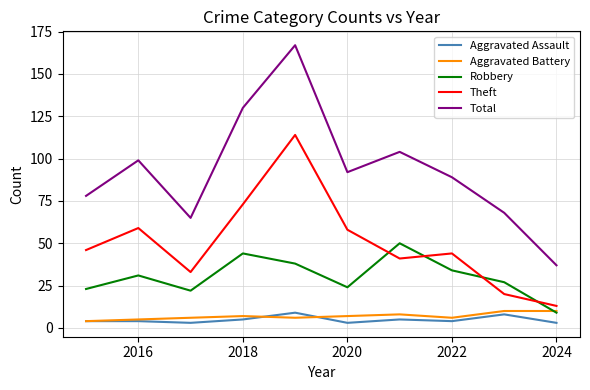

Count the number of data series in this chart.

5